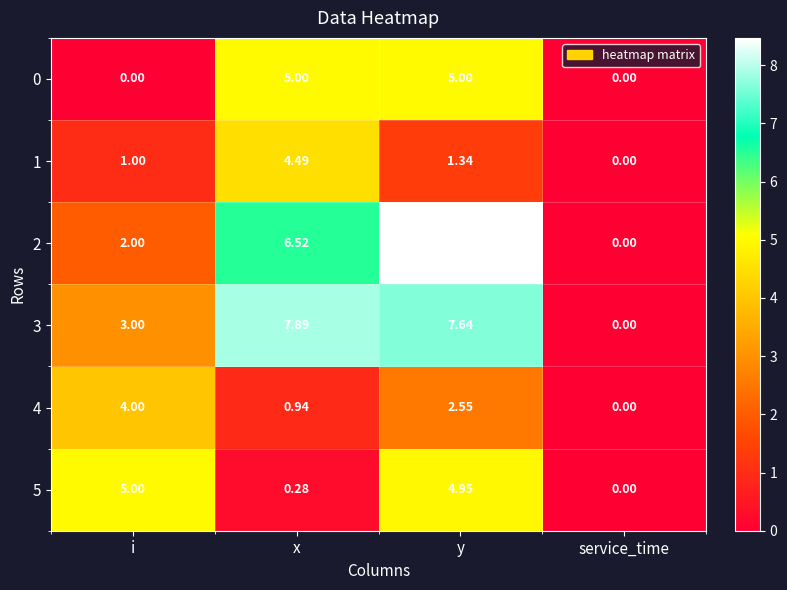

Which series has the largest range (max minus min)?

2